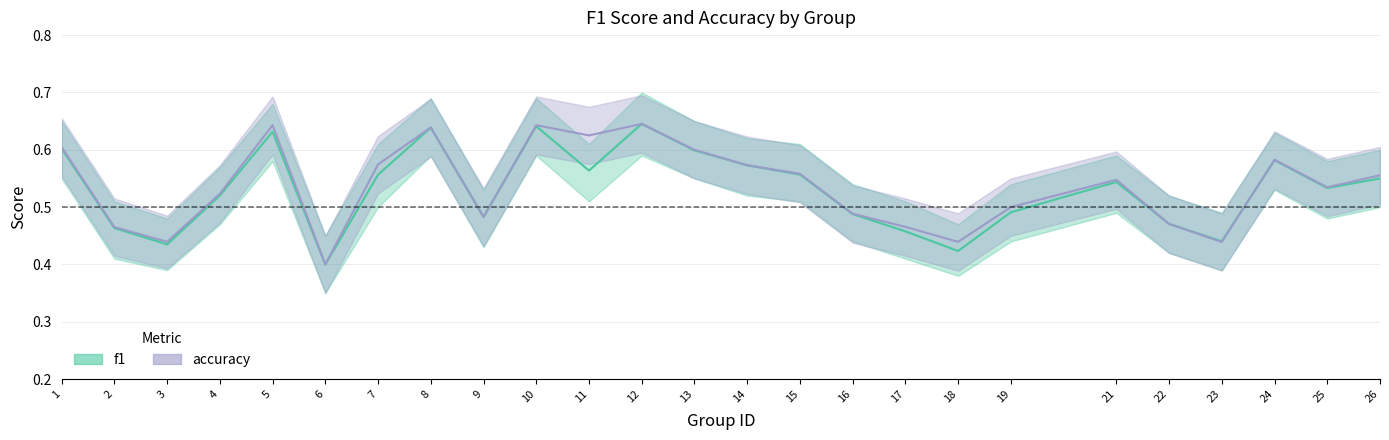

What is the value of the f1 point at the 3rd from the left?

0.4